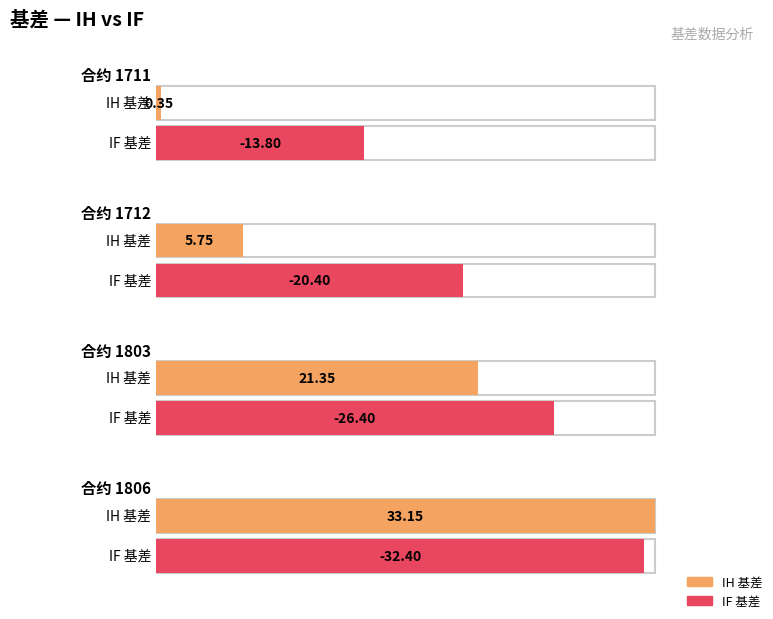

Is the value of IF at 1712 greater than the value of IH at 1712?

No